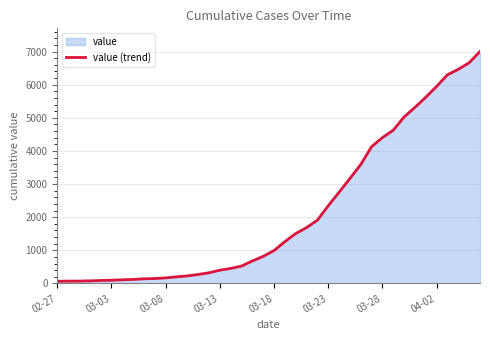

What is the difference between the maximum and minimum values?

6939